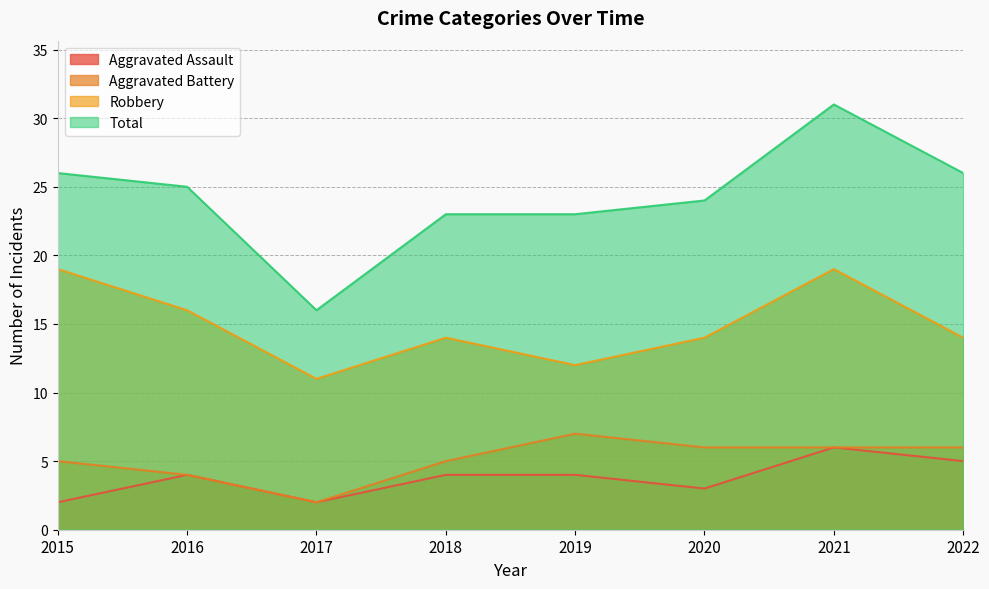

True or false: Aggravated Assault and Aggravated Battery intersect in this chart.

False